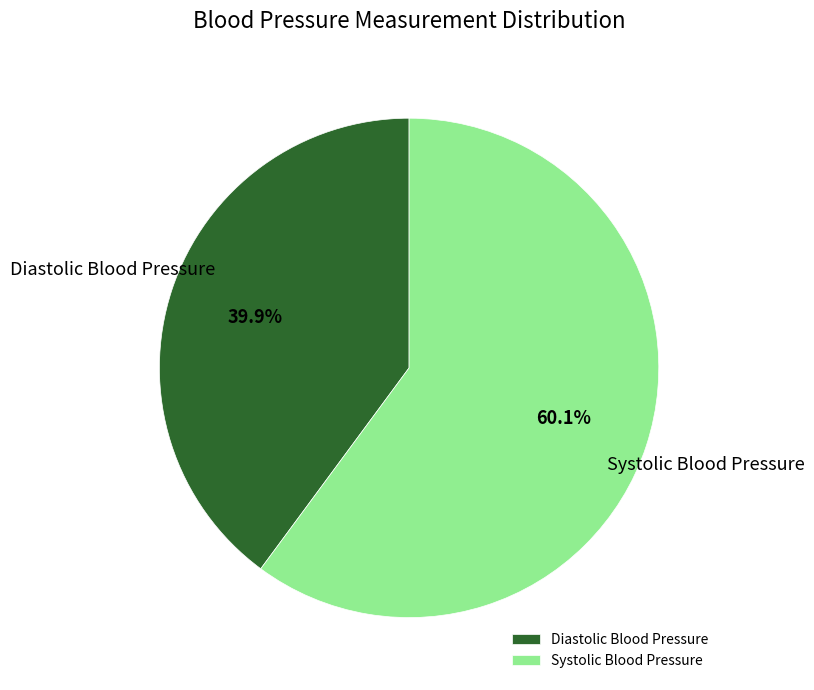

Which has a higher value, Diastolic Blood Pressure or Systolic Blood Pressure?

Systolic Blood Pressure